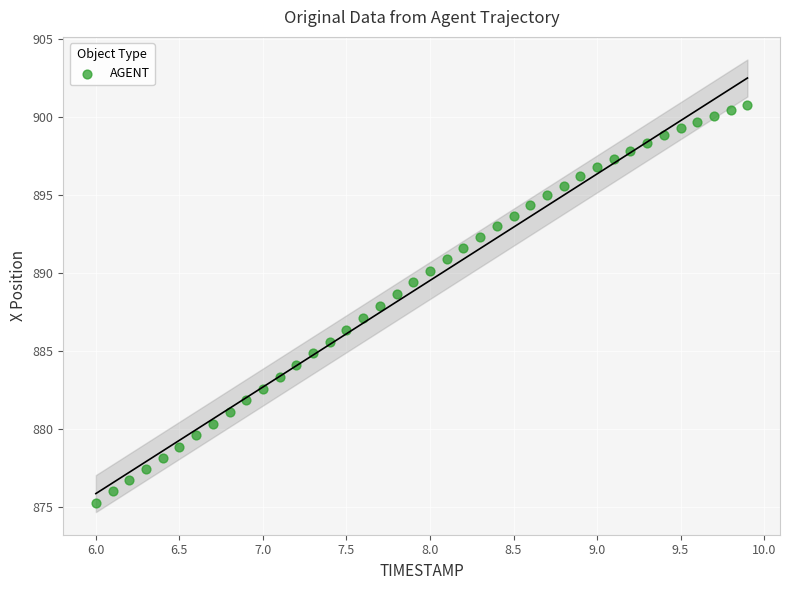

What is the range of X values (max minus min)?

3.9